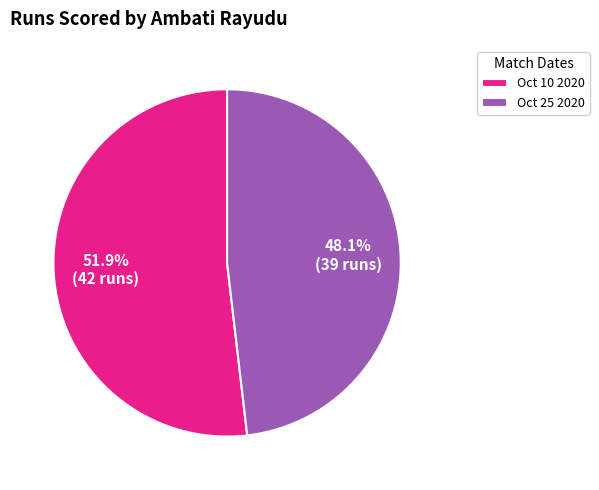

Between Oct 25 2020 and Oct 10 2020, which is larger?

Oct 10 2020